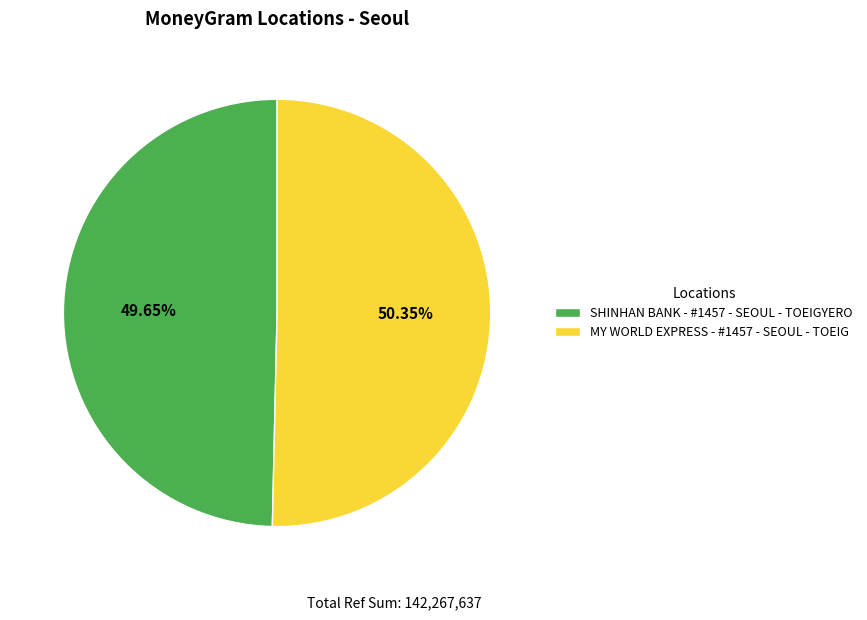

To the nearest percent, what portion does MY WORLD EXPRESS - #1457 - SEOUL - TOEIG represent?

50%